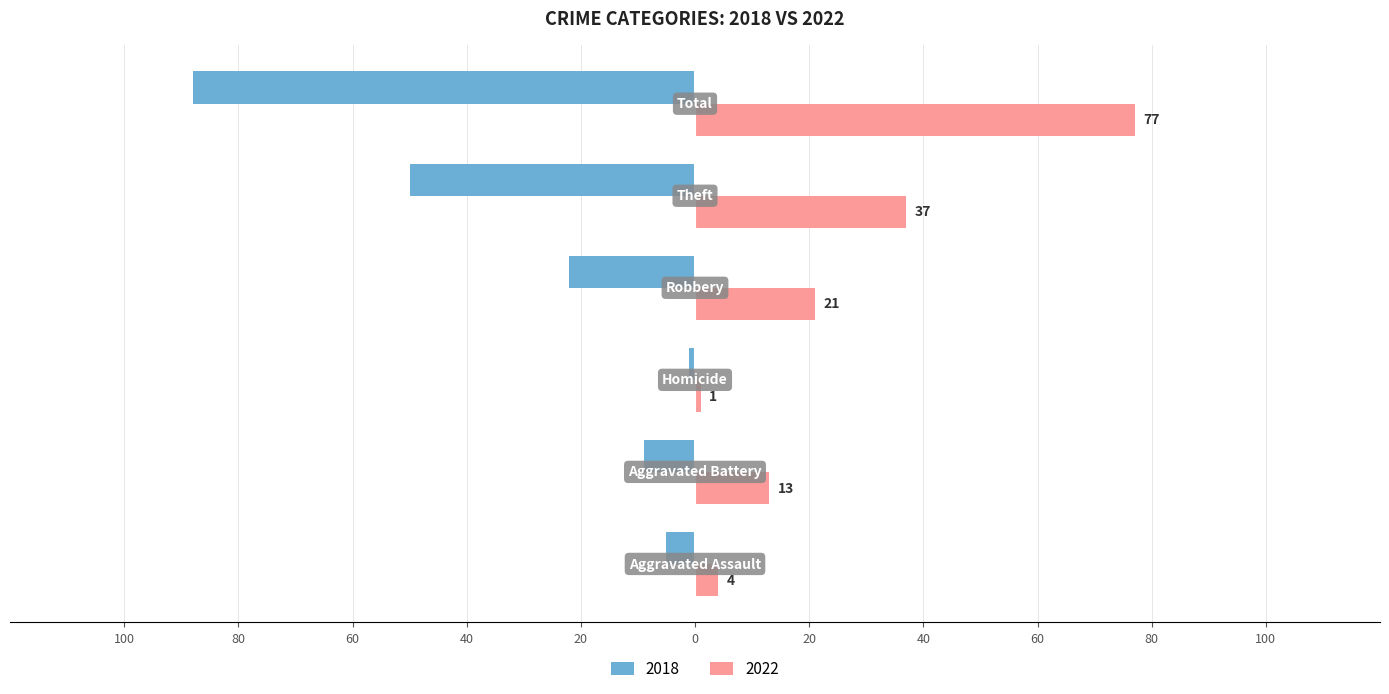

Where is 2022 nearest to the value 39?

Theft